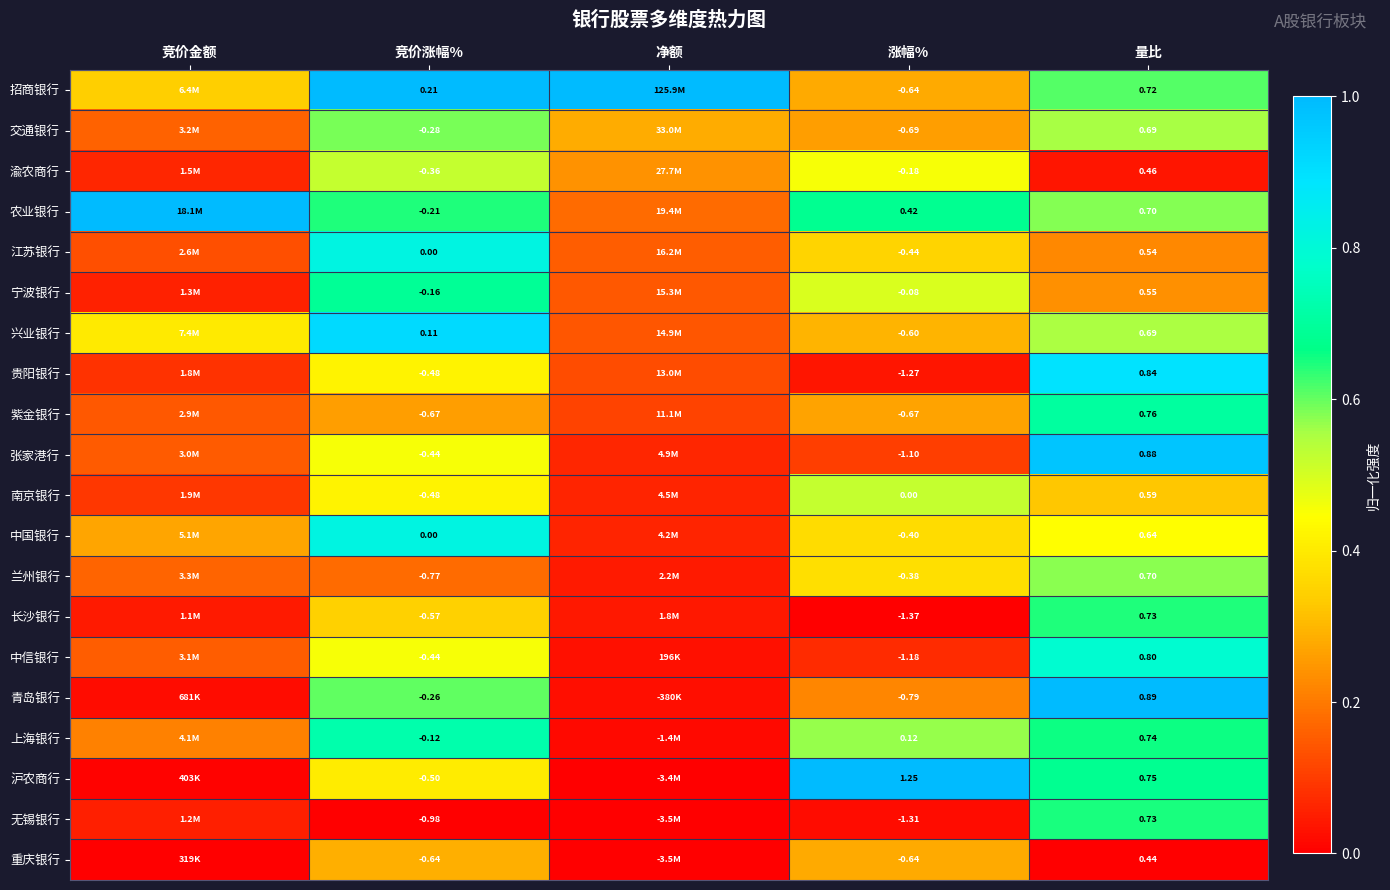

Is the value of 中信银行 at 量比 greater than the value of 张家港行 at 涨幅%?

Yes